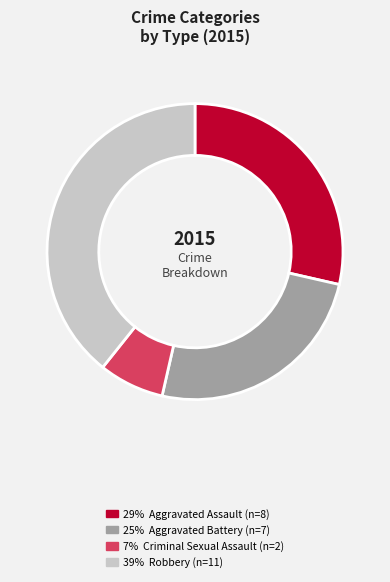

Count the number of slices in the pie.

4